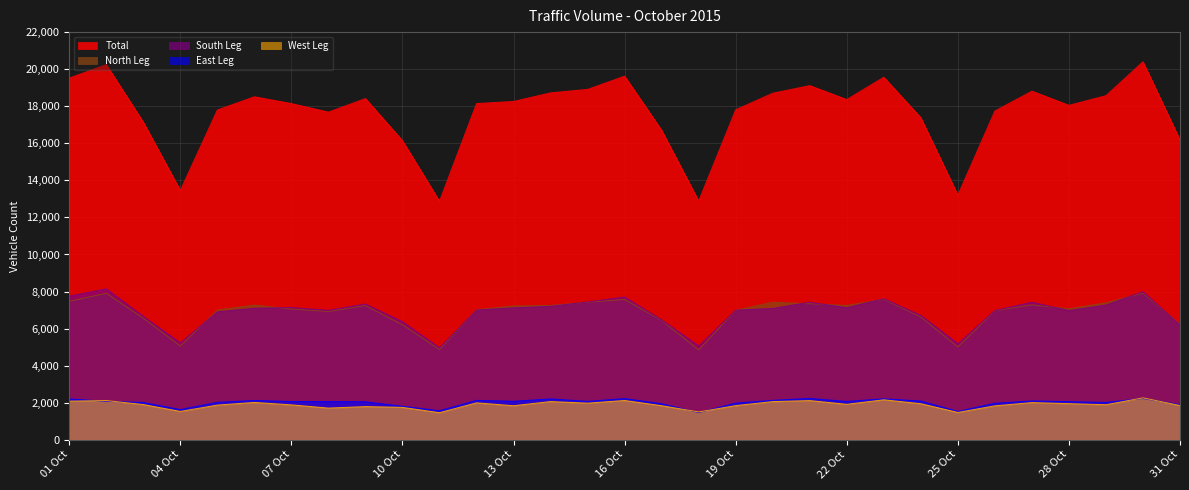

Reading right to left, list all the values displayed in this chart.

North Leg: 31 Oct=6236	30 Oct=7916	29 Oct=7392	28 Oct=7066	27 Oct=7284	26 Oct=6965	25 Oct=5012	24 Oct=6633	23 Oct=7584	22 Oct=7249	21 Oct=7344	20 Oct=7424	19 Oct=6988	18 Oct=4854	17 Oct=6445	16 Oct=7573	15 Oct=7421	14 Oct=7249	13 Oct=7222	12 Oct=7020	11 Oct=4880	10 Oct=6210	09 Oct=7242	08 Oct=6924	07 Oct=7058	06 Oct=7271	05 Oct=6999	04 Oct=5064	03 Oct=6566	02 Oct=7905	01 Oct=7476
South Leg: 31 Oct=6196	30 Oct=7991	29 Oct=7271	28 Oct=6974	27 Oct=7425	26 Oct=6975	25 Oct=5188	24 Oct=6709	23 Oct=7613	22 Oct=7127	21 Oct=7422	20 Oct=7086	19 Oct=6996	18 Oct=5063	17 Oct=6472	16 Oct=7706	15 Oct=7436	14 Oct=7203	13 Oct=7120	12 Oct=7002	11 Oct=4964	10 Oct=6371	09 Oct=7329	08 Oct=6987	07 Oct=7136	06 Oct=7099	05 Oct=6905	04 Oct=5231	03 Oct=6660	02 Oct=8145	01 Oct=7755
East Leg: 31 Oct=1898	30 Oct=2230	29 Oct=2016	28 Oct=2059	27 Oct=2097	26 Oct=1971	25 Oct=1528	24 Oct=2093	23 Oct=2211	22 Oct=2070	21 Oct=2232	20 Oct=2129	19 Oct=1981	18 Oct=1467	17 Oct=1946	16 Oct=2224	15 Oct=2075	14 Oct=2207	13 Oct=2079	12 Oct=2128	11 Oct=1567	10 Oct=1809	09 Oct=2052	08 Oct=2060	07 Oct=2065	06 Oct=2124	05 Oct=2022	04 Oct=1631	03 Oct=2013	02 Oct=2076	01 Oct=2204
West Leg: 31 Oct=1850	30 Oct=2263	29 Oct=1891	28 Oct=1950	27 Oct=2008	26 Oct=1831	25 Oct=1476	24 Oct=1947	23 Oct=2158	22 Oct=1914	21 Oct=2115	20 Oct=2062	19 Oct=1843	18 Oct=1503	17 Oct=1839	16 Oct=2121	15 Oct=1977	14 Oct=2063	13 Oct=1837	12 Oct=1994	11 Oct=1462	10 Oct=1750	09 Oct=1791	08 Oct=1711	07 Oct=1884	06 Oct=2016	05 Oct=1872	04 Oct=1530	03 Oct=1901	02 Oct=2118	01 Oct=2084
Total: 31 Oct=16180	30 Oct=20400	29 Oct=18570	28 Oct=18049	27 Oct=18814	26 Oct=17742	25 Oct=13204	24 Oct=17382	23 Oct=19566	22 Oct=18360	21 Oct=19113	20 Oct=18701	19 Oct=17808	18 Oct=12887	17 Oct=16702	16 Oct=19624	15 Oct=18909	14 Oct=18722	13 Oct=18258	12 Oct=18144	11 Oct=12873	10 Oct=16140	09 Oct=18414	08 Oct=17682	07 Oct=18143	06 Oct=18510	05 Oct=17798	04 Oct=13456	03 Oct=17140	02 Oct=20244	01 Oct=19519